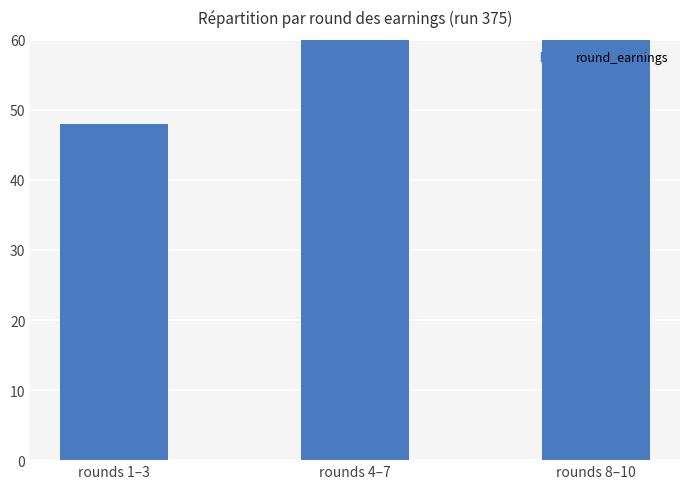

List the labels in order of value, smallest first.

rounds 1–3, rounds 8–10, rounds 4–7